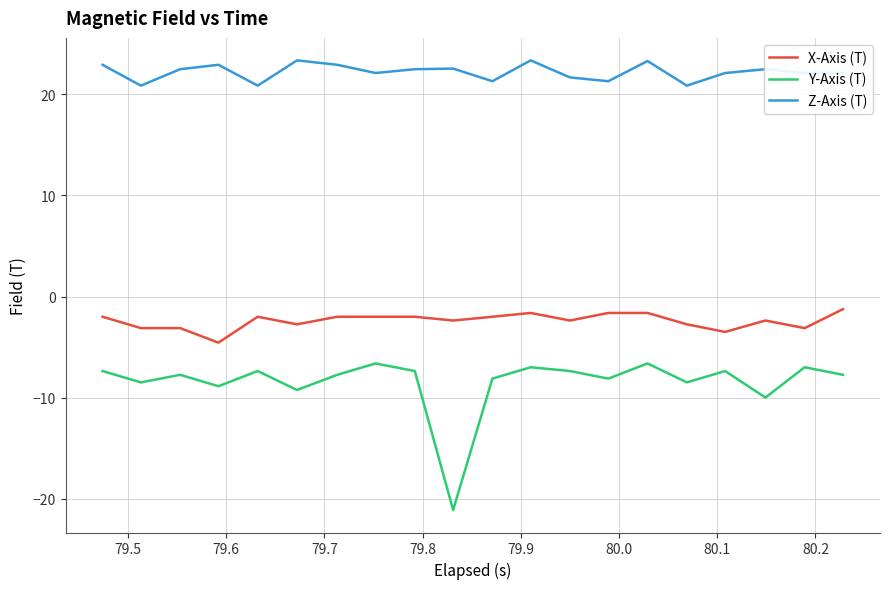

List the series in order of their overall mean, highest first.

Z-Axis (T), X-Axis (T), Y-Axis (T)